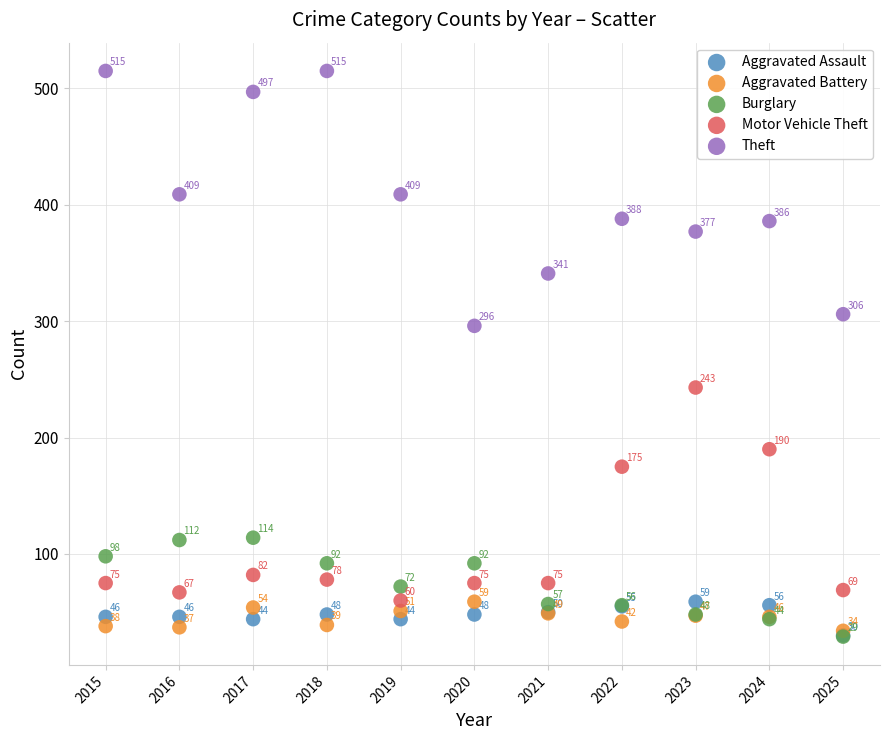

Across all series, what Y value is closest to 272?

296